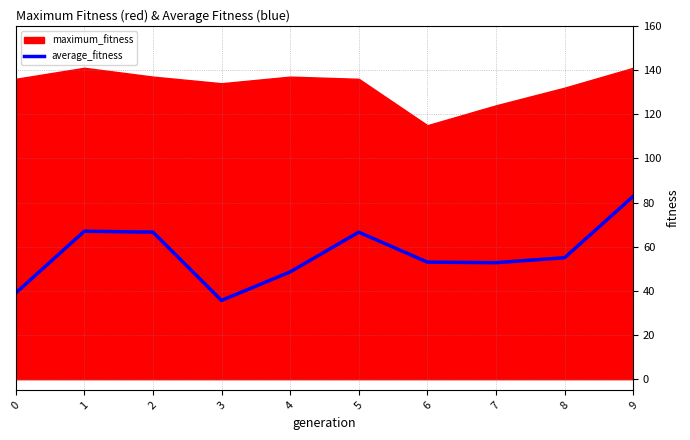

True or false: average_fitness has a value of 11.7 at 7.

False